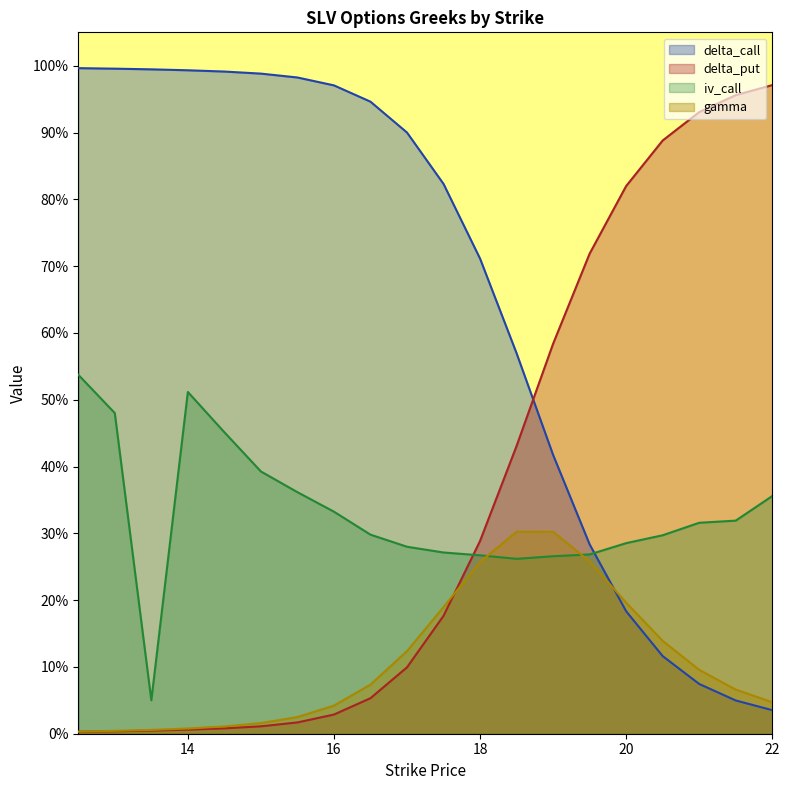

What is the approximate value of delta_put at 20.0?

0.8